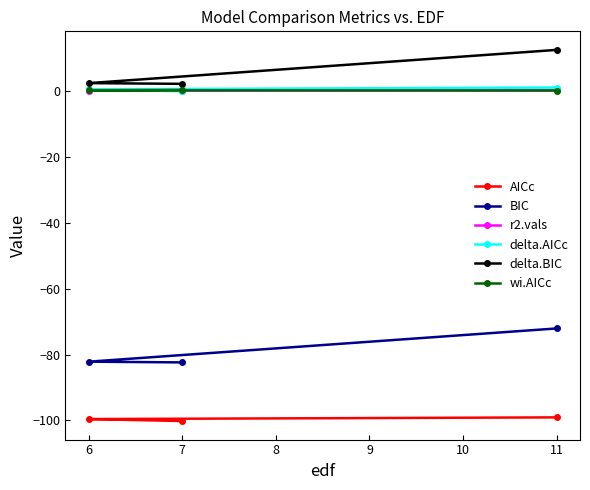

Does the chart have visible grid lines?

No